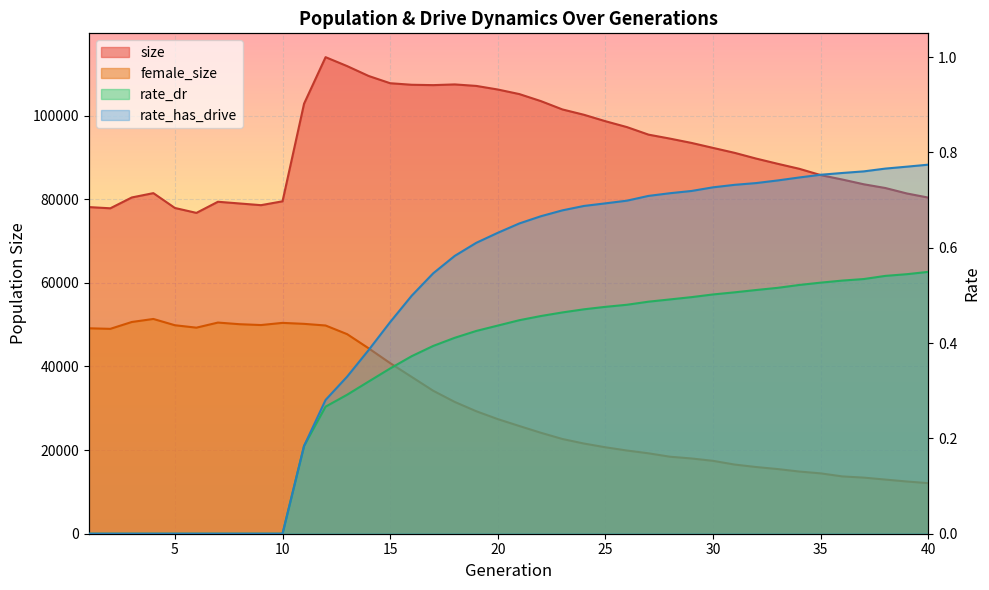

What is the total value across all series at 23?

124130.1